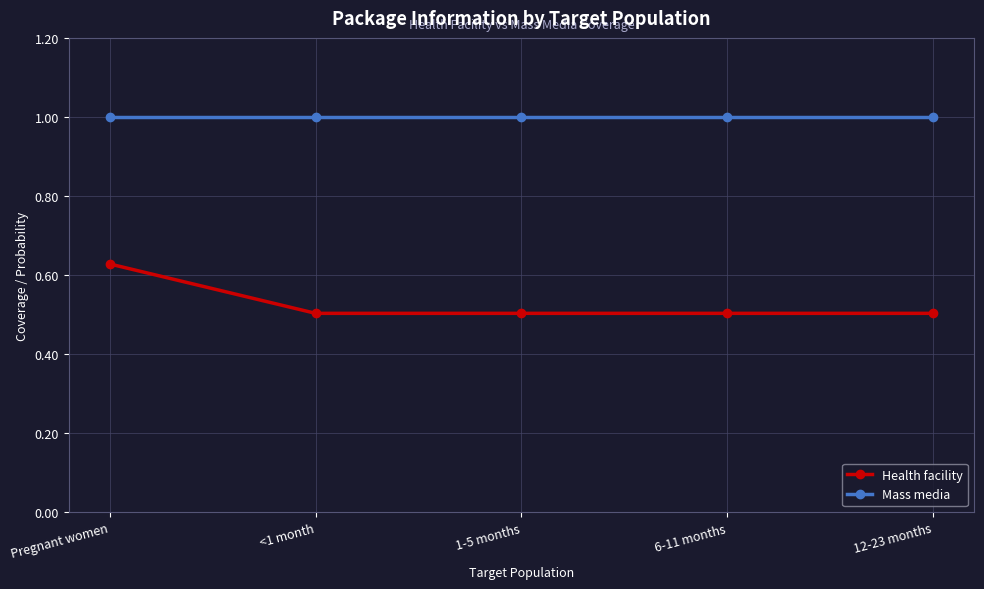

What is the label of the 5th point from the left?

12-23 months